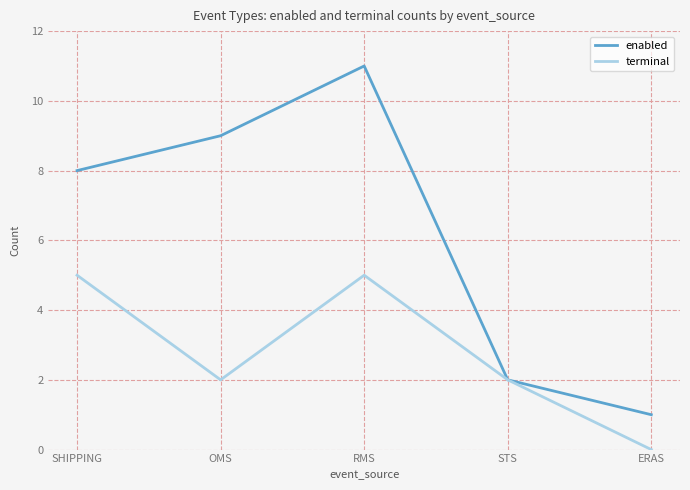

What position from the left is ERAS?

5